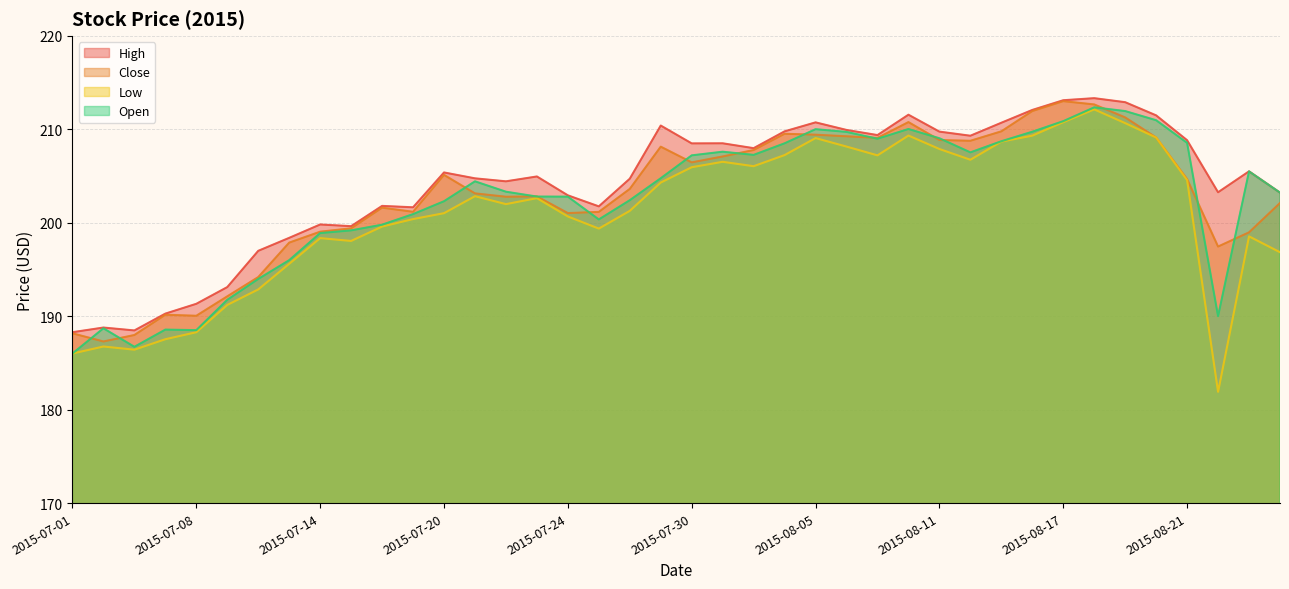

How many lines are shown in the chart?

4